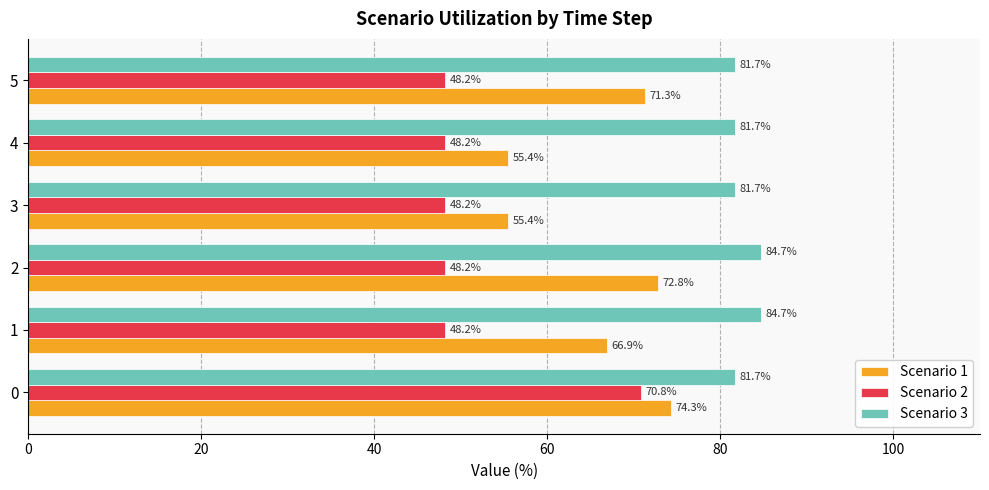

What is the sum of all Scenario 2 values?

311.9